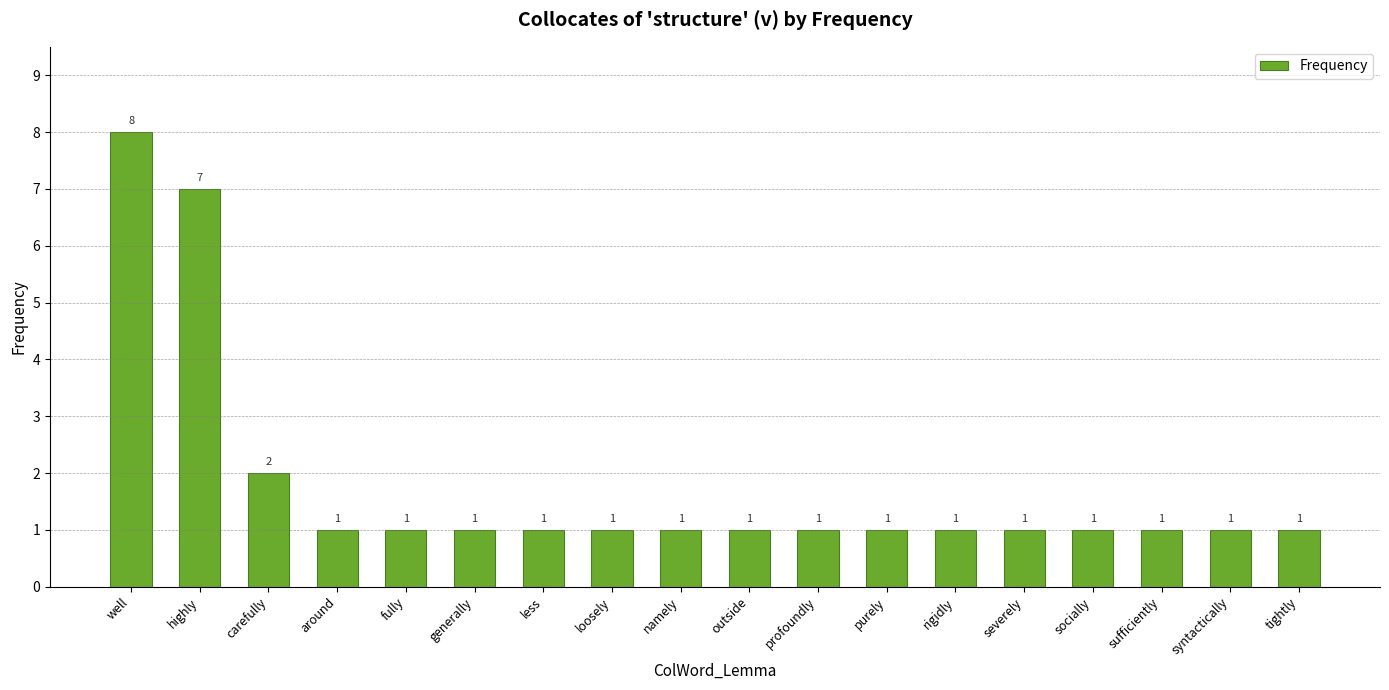

The value at syntactically is 1. True or false?

True